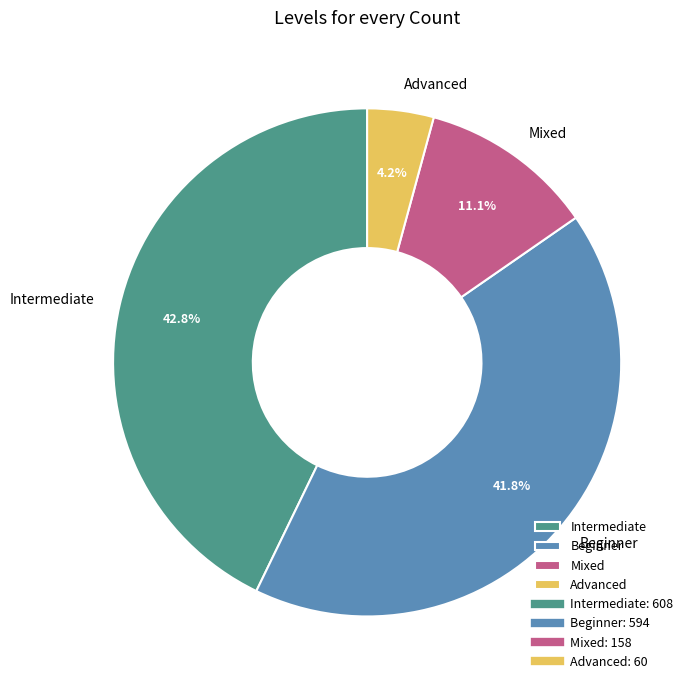

How many segments does this pie chart have?

4